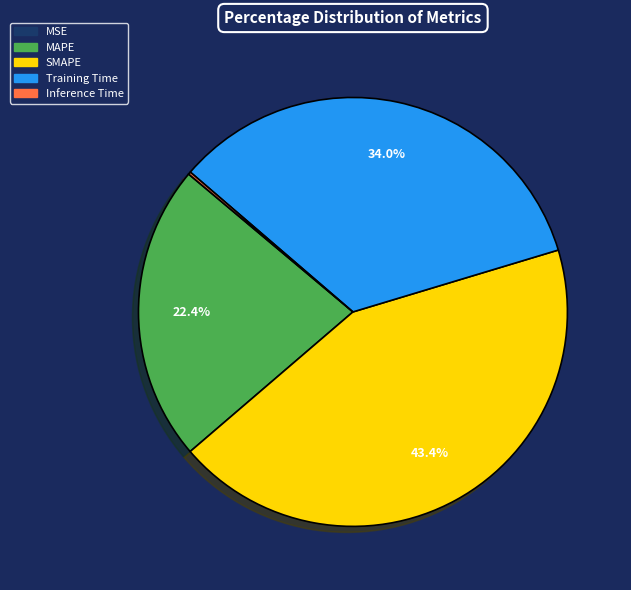

What percentage is NOT represented by Training Time?

66.0%